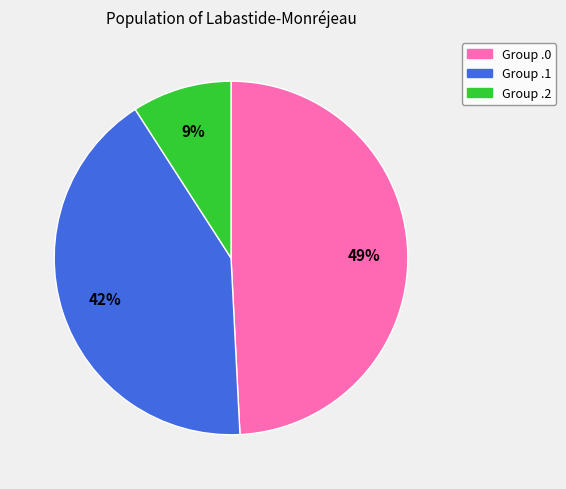

To the nearest percent, what is the average slice percentage?

33%